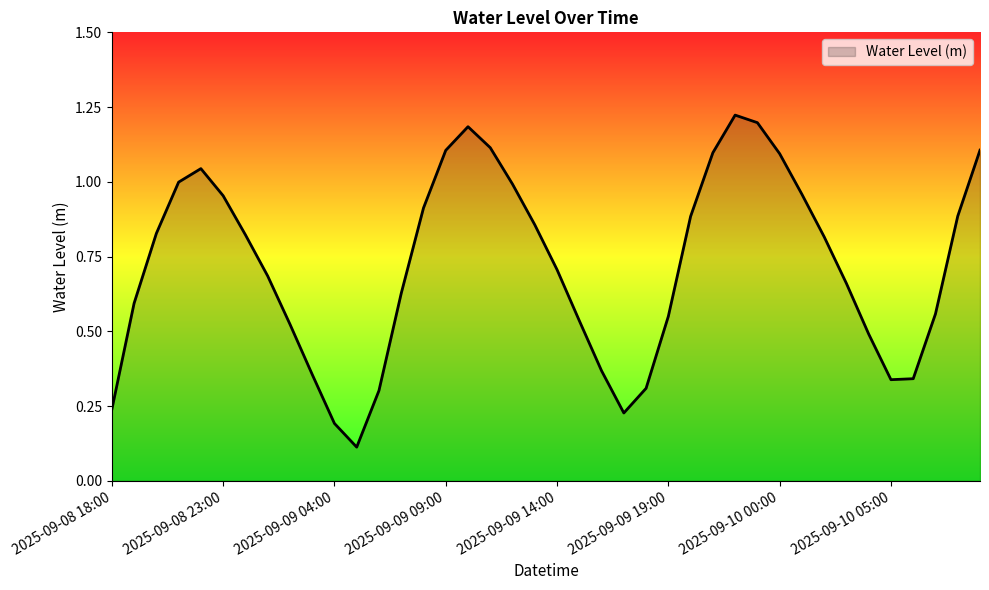

What is the difference between the maximum and minimum values?

1.1